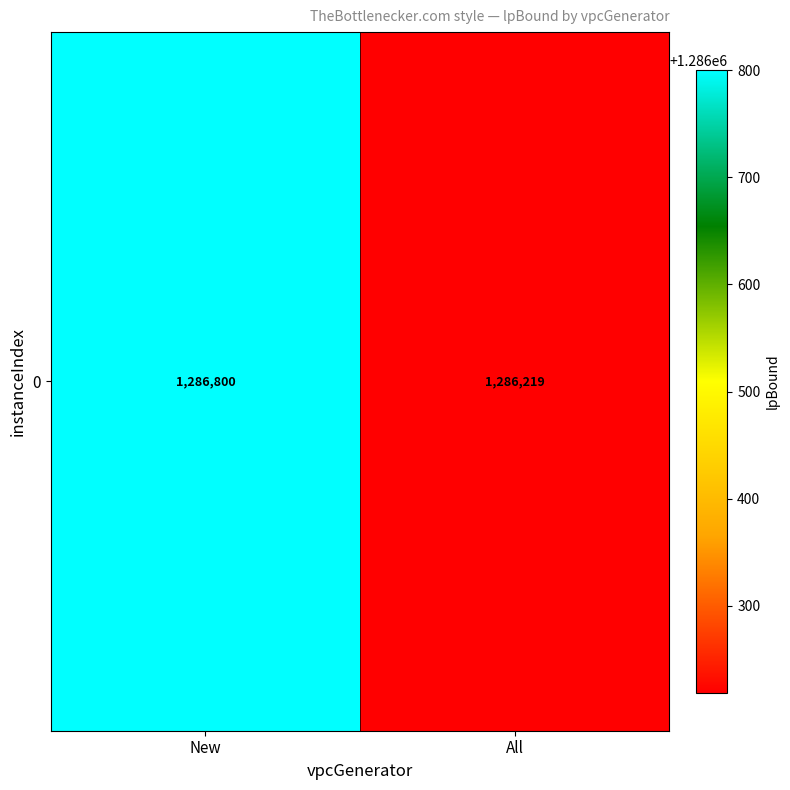

True or false: the data shows 1874381.0 at All.

False